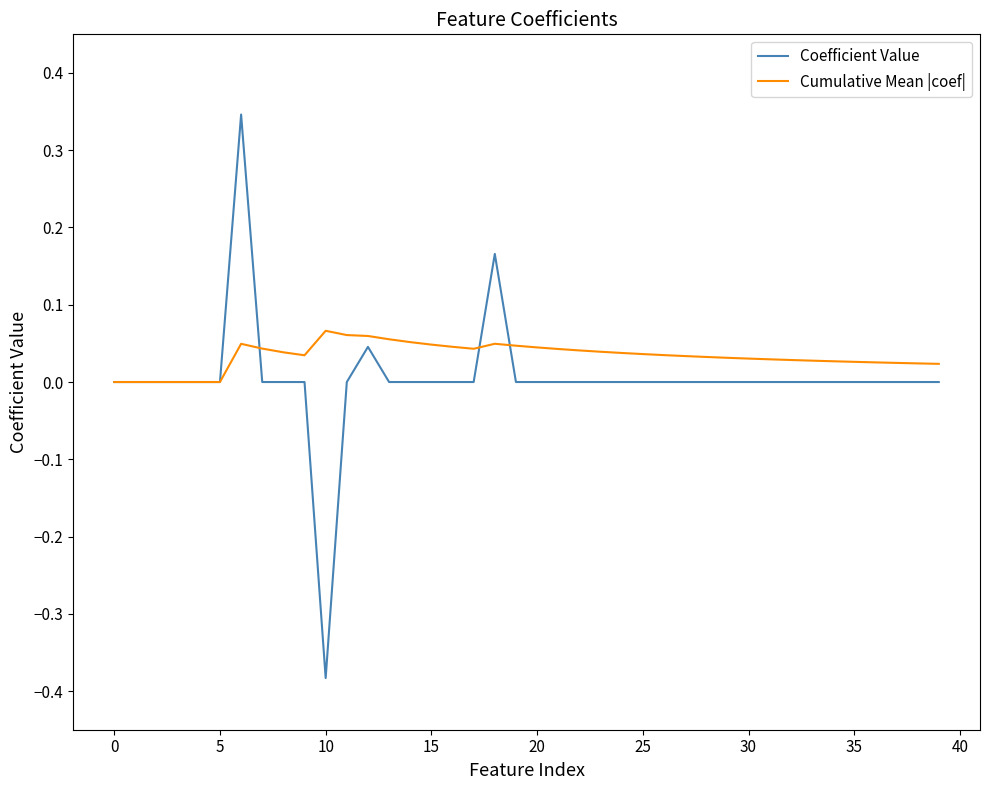

Which series has the largest range (max minus min)?

Coefficient Value